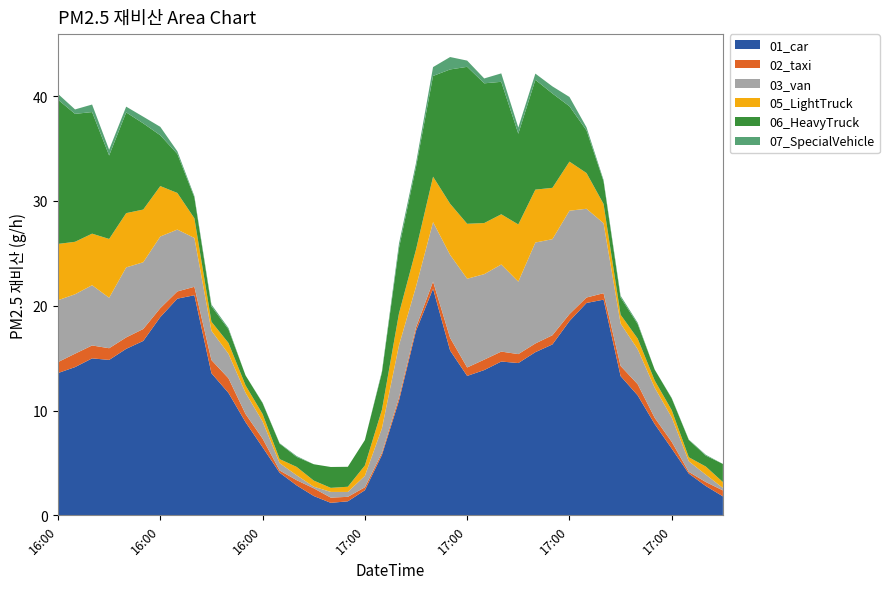

Reading right to left, list all the values displayed in this chart.

01_car: 1.8	2.8	4.0	6.4	8.7	11.5	13.3	20.6	20.3	18.5	16.3	15.6	14.5	14.7	13.9	13.3	15.7	21.6	17.6	10.9	5.8	2.4	1.3	1.2	1.8	2.9	4.1	6.5	8.9	11.7	13.6	21.0	20.7	18.9	16.6	15.9	14.8	15.0	14.1	13.6
02_taxi: 0.6	0.4	0.2	0.6	0.6	1.1	1.0	0.6	0.5	0.7	0.9	0.8	0.9	0.9	1.0	0.8	1.2	0.7	0.3	0.3	0.2	0.3	0.4	0.5	0.7	0.5	0.2	0.8	0.8	1.4	1.3	0.8	0.7	0.9	1.1	1.1	1.1	1.2	1.3	1.0
03_van: 0.2	0.7	1.0	2.3	2.9	3.3	4.0	6.7	8.5	9.9	9.2	9.6	6.9	8.3	8.2	8.5	7.9	5.7	3.9	5.0	2.3	1.1	0.5	0.5	0.2	0.5	0.7	1.6	2.0	2.3	2.8	4.7	5.9	6.8	6.4	6.7	4.8	5.7	5.7	5.9
05_LightTruck: 0.6	0.8	0.4	0.7	0.7	1.0	0.8	1.8	3.4	4.7	4.9	5.1	5.5	4.8	4.9	5.2	4.9	4.3	3.5	3.0	1.8	1.0	0.5	0.4	0.6	0.8	0.4	0.7	0.7	1.0	0.9	1.9	3.5	4.8	5.0	5.2	5.6	4.9	5.0	5.4
06_HeavyTruck: 1.7	1.0	1.6	1.1	1.0	1.4	1.6	2.2	4.1	5.3	9.0	10.5	8.7	12.6	13.3	15.0	12.8	9.6	7.9	6.2	3.5	2.4	1.9	2.0	1.6	1.0	1.5	1.0	1.0	1.3	1.5	2.0	3.7	4.8	8.2	9.6	8.0	11.6	12.2	13.8
07_SpecialVehicle: 0.0	0.1	0.0	0.0	0.0	0.1	0.2	0.1	0.3	0.9	0.7	0.6	0.6	0.8	0.5	0.6	1.2	0.8	0.4	0.4	0.1	0.0	0.0	0.0	0.0	0.1	0.0	0.0	0.0	0.1	0.2	0.1	0.3	0.8	0.6	0.6	0.6	0.7	0.4	0.6